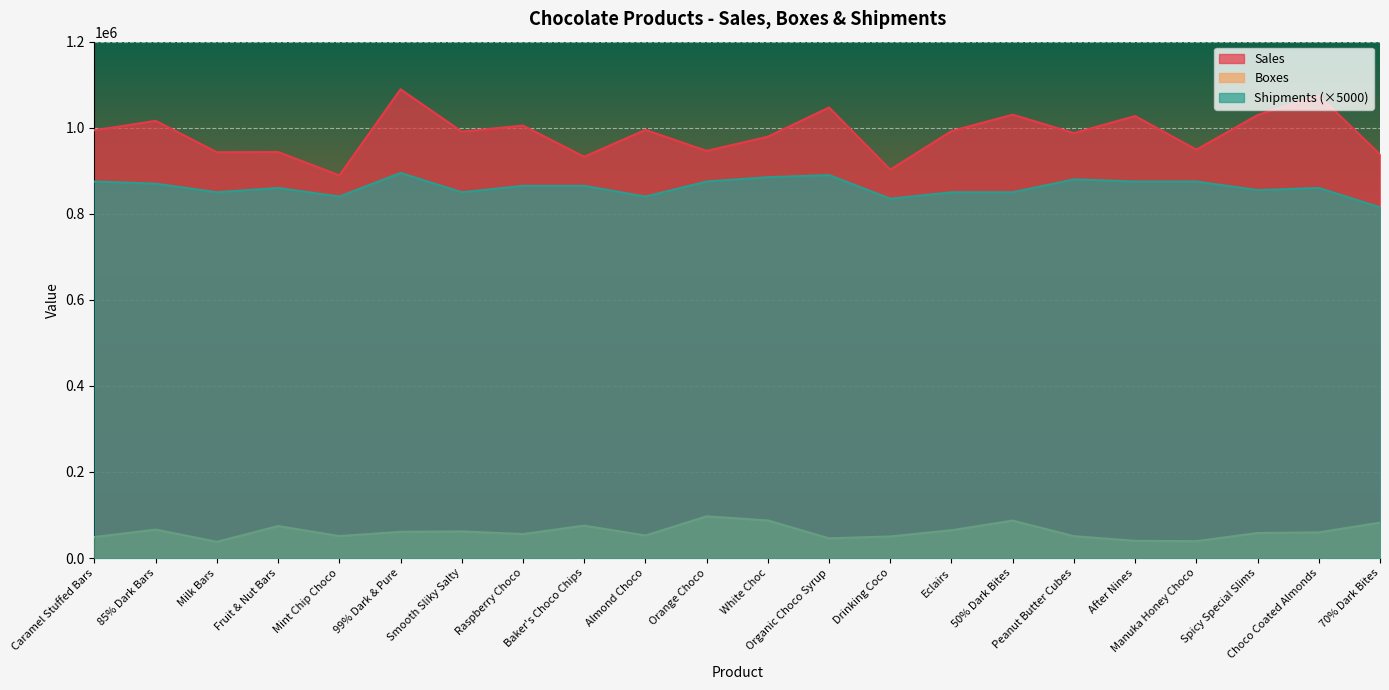

What is the value of the Sales point at the 22nd from the left?

938049